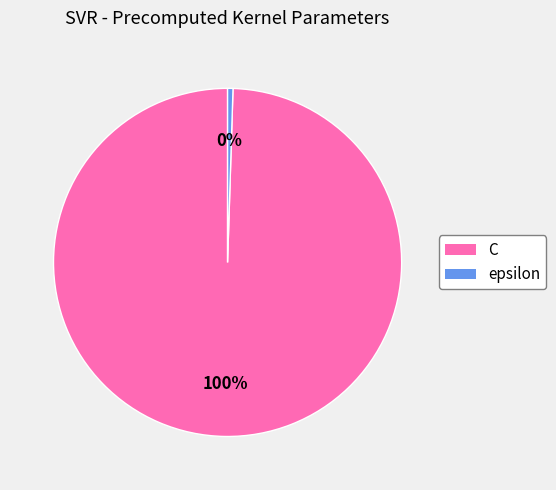

Is there any slice that represents more than half of the pie?

Yes